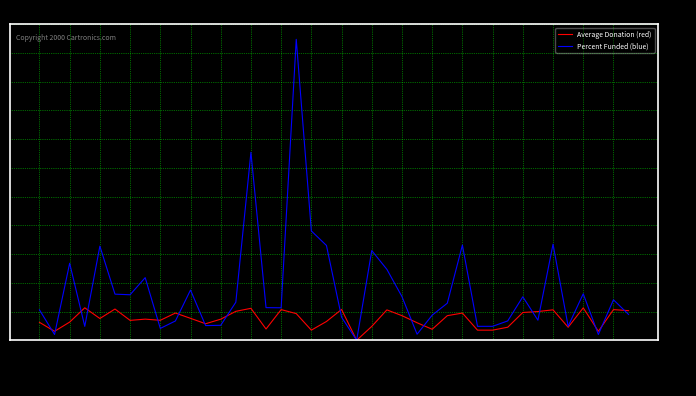

Does the chart display data point markers on the line(s)?

No